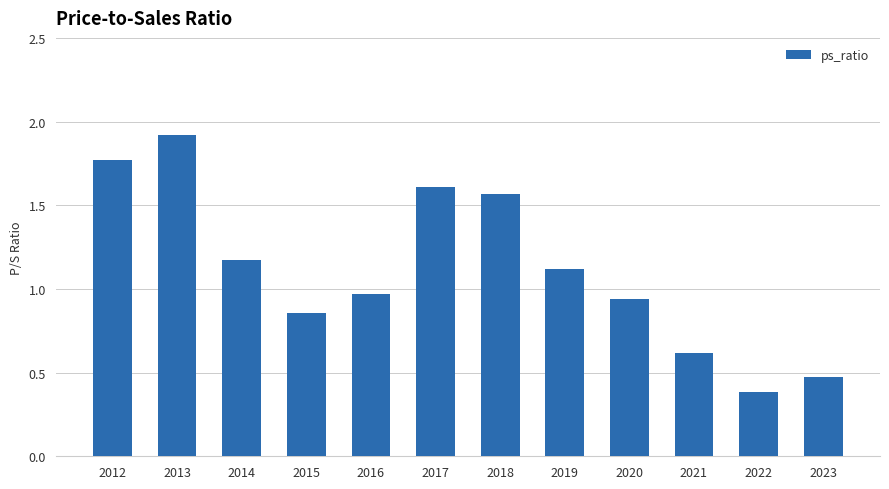

What is the difference between the maximum and minimum values?

1.5